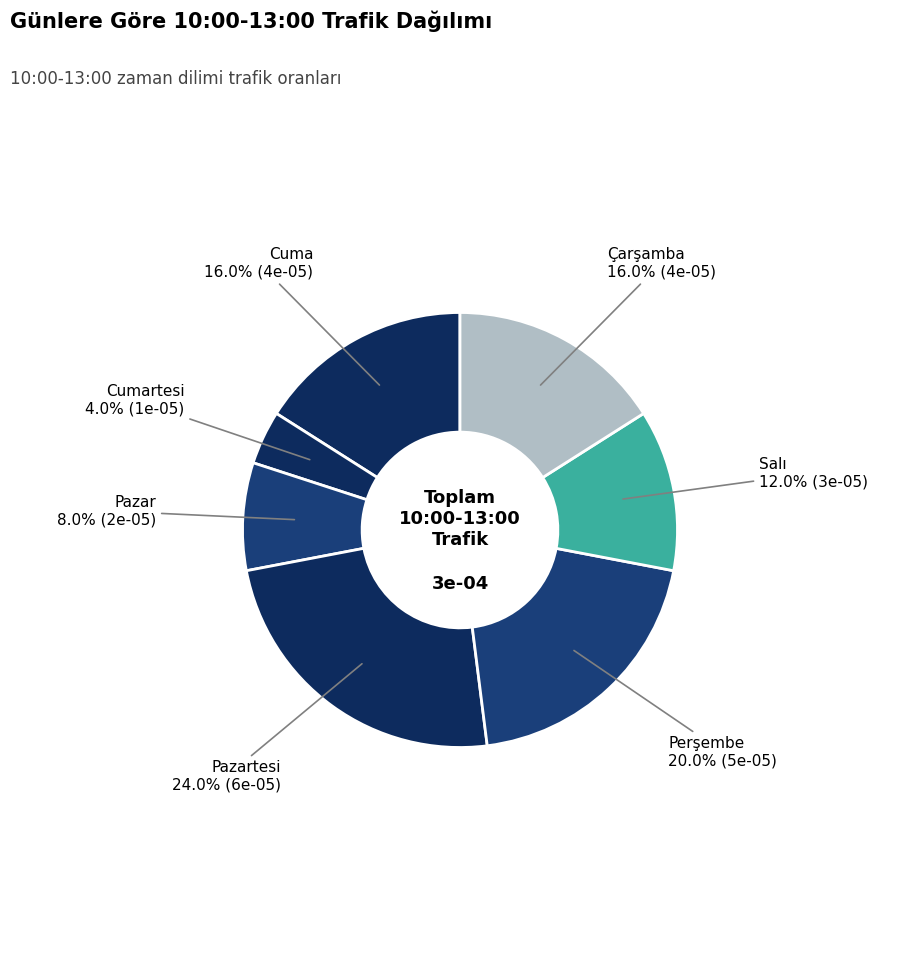

To the nearest percent, what is the difference between the largest and smallest slice percentages?

20%